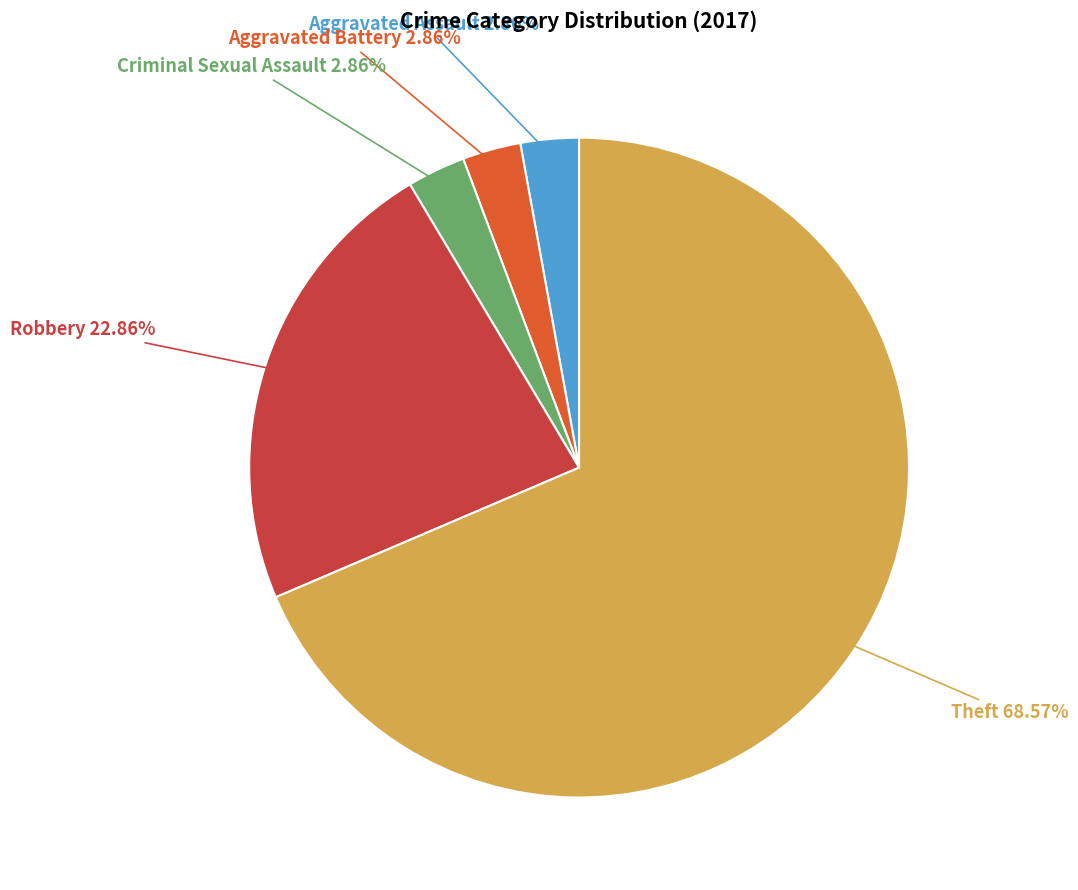

The Aggravated Assault slice represents 3% of the pie. True or false?

True